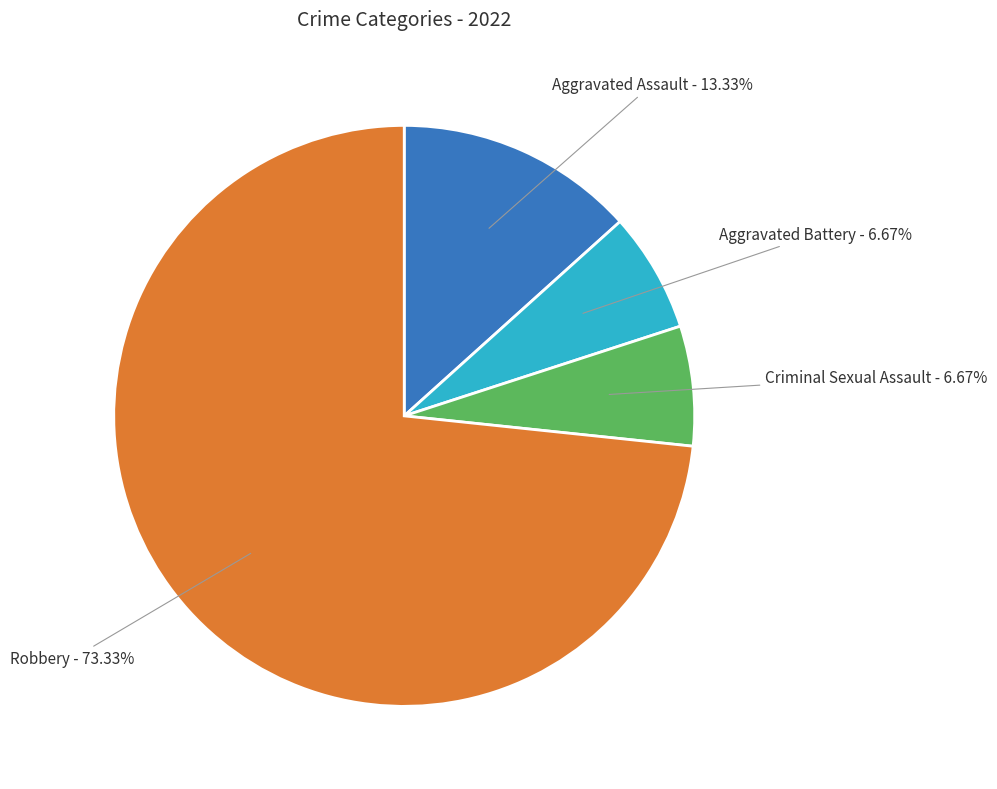

Do Aggravated Assault - 13.33% and Aggravated Battery - 6.67% together represent more than half of the pie?

No